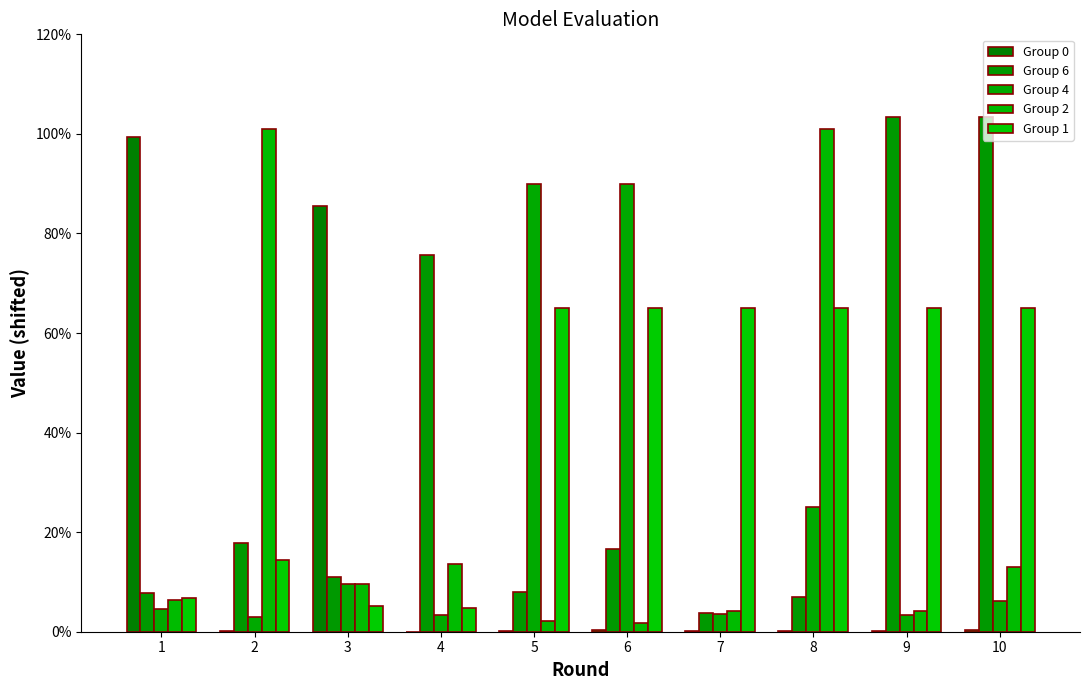

Which series has the largest total across all categories?

Group 1